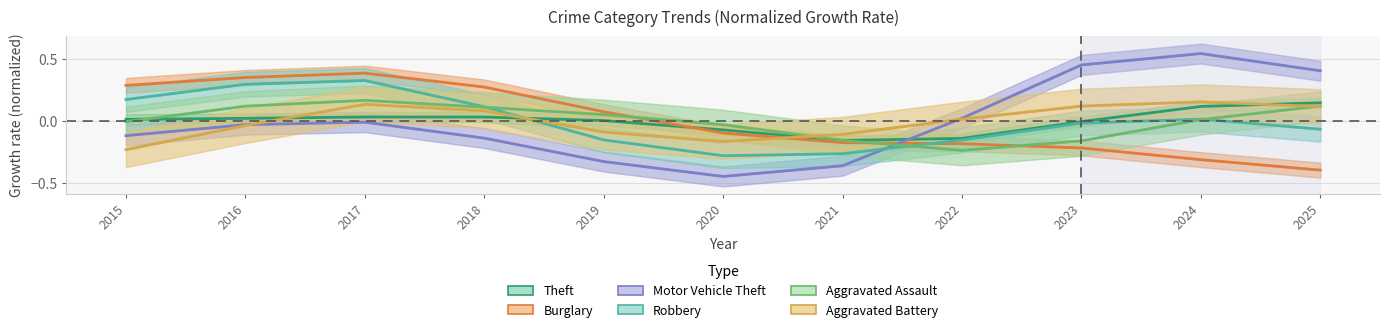

Which series has the largest total across all categories?

Aggravated Assault